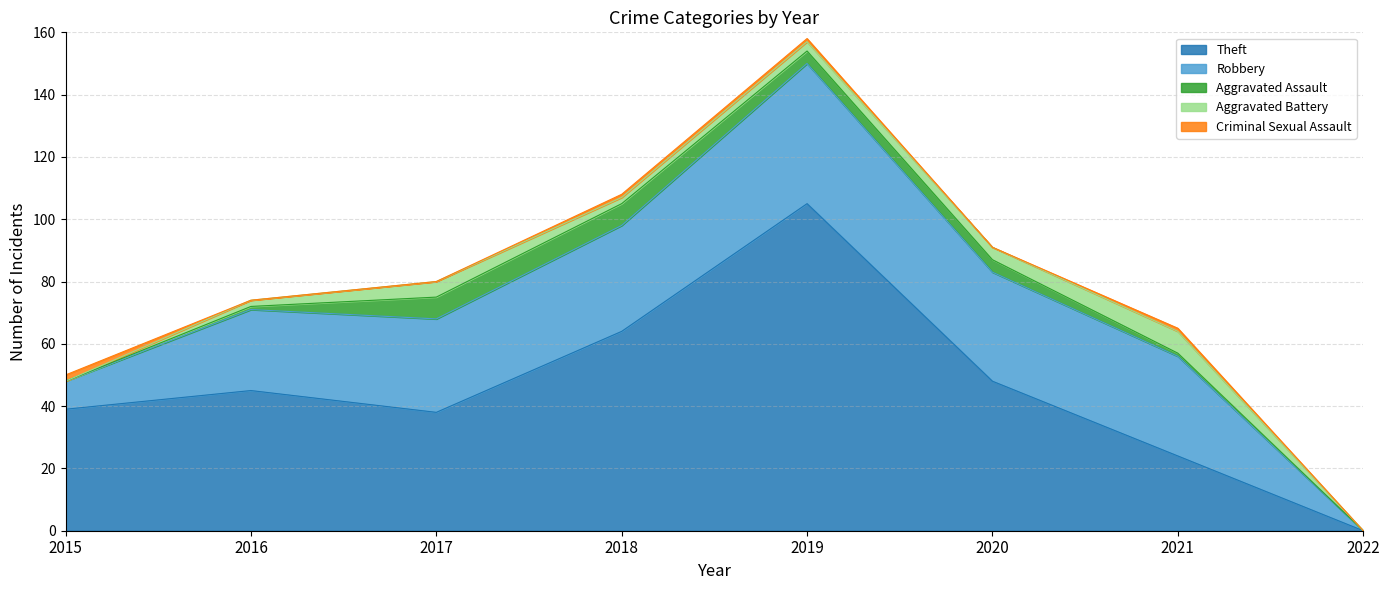

Which series has the largest total across all categories?

Theft